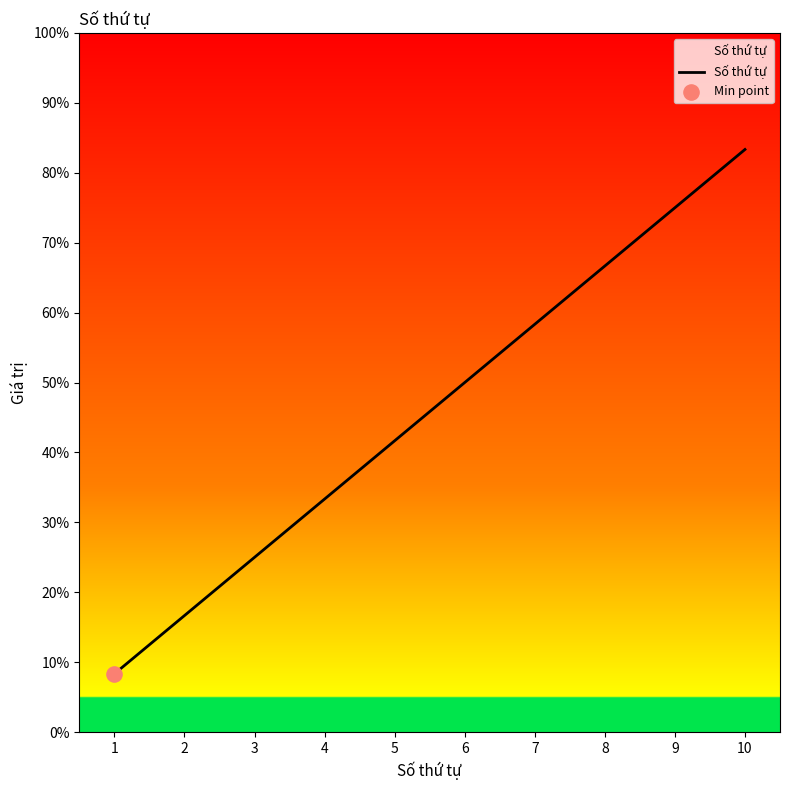

Approximately how many times larger is the value at 4 compared to 2?

2.0